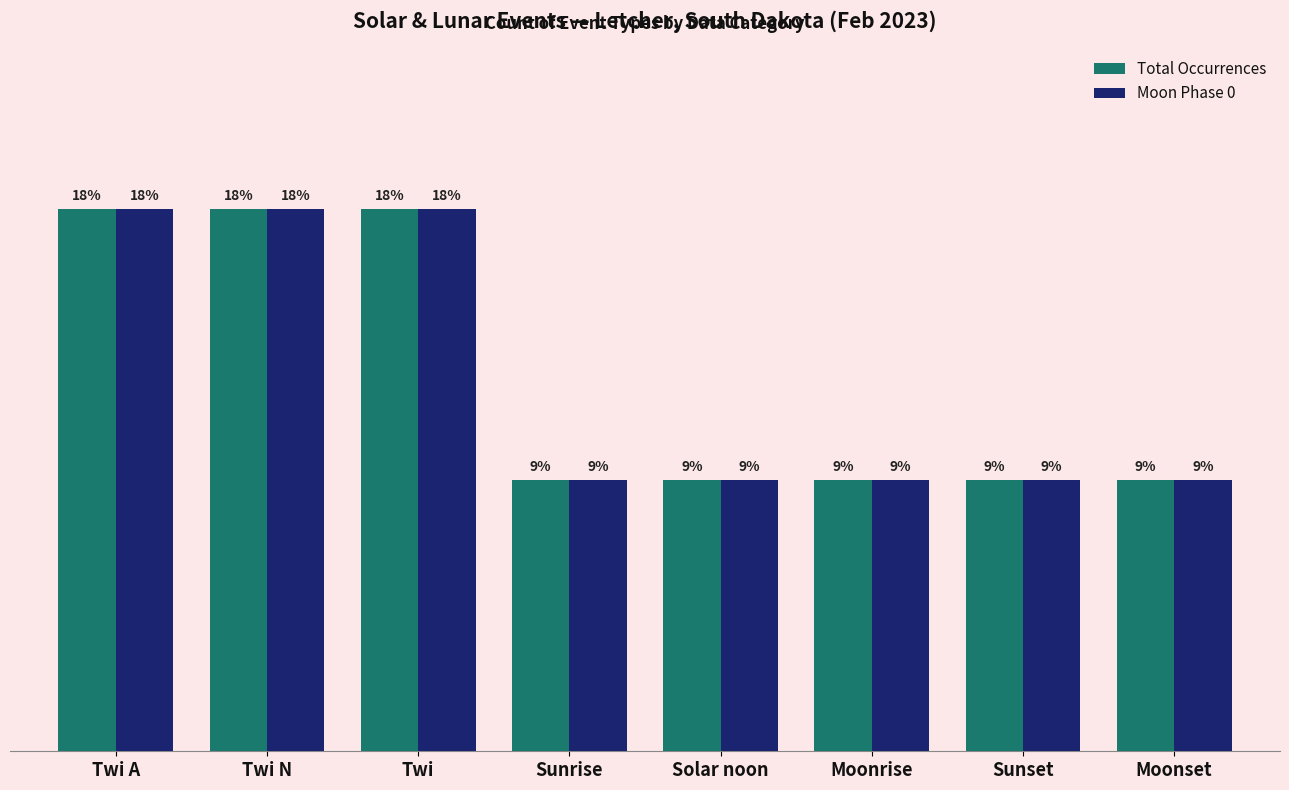

What is the label of the 8th bar from the right?

Twi A